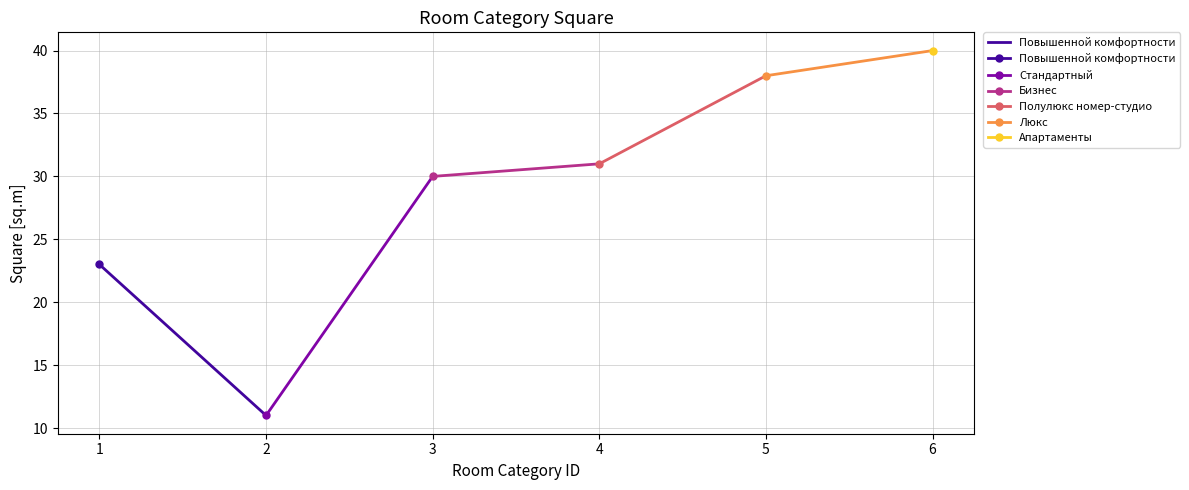

What value does the data have at 2, to the nearest 10?

10